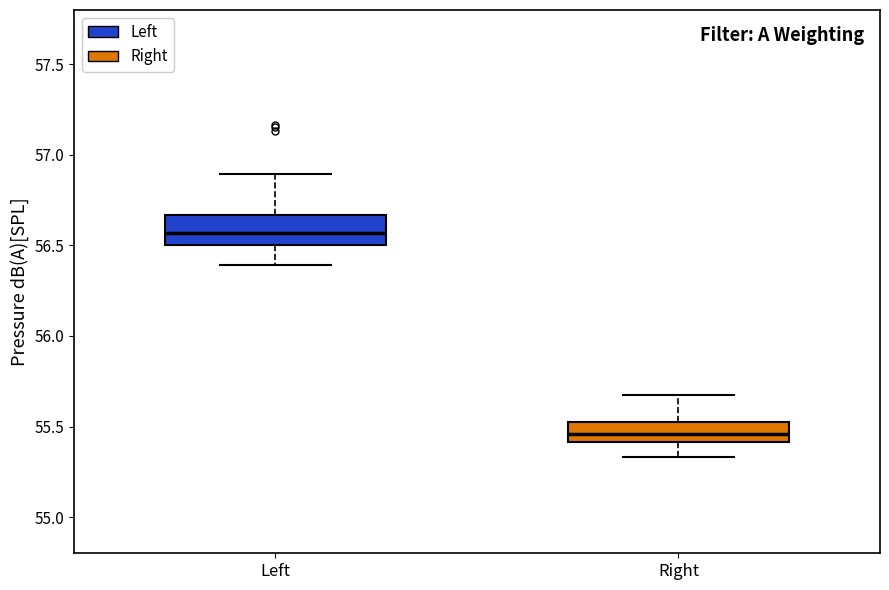

Which box's median line is the lowest?

Right